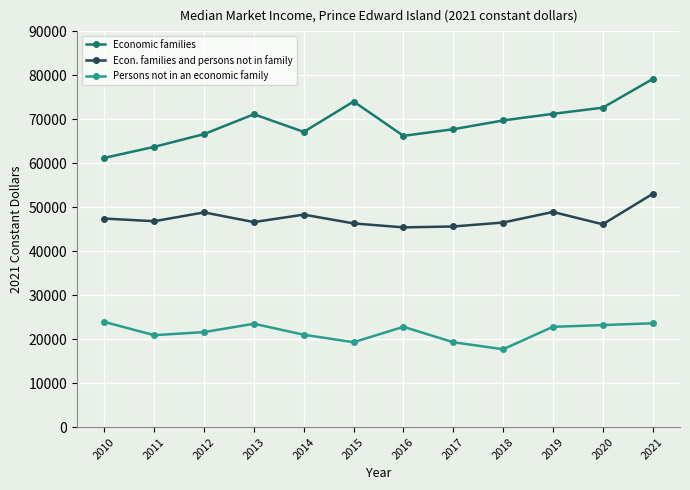

What is the value of the Economic families point at the 10th from the left?

71200